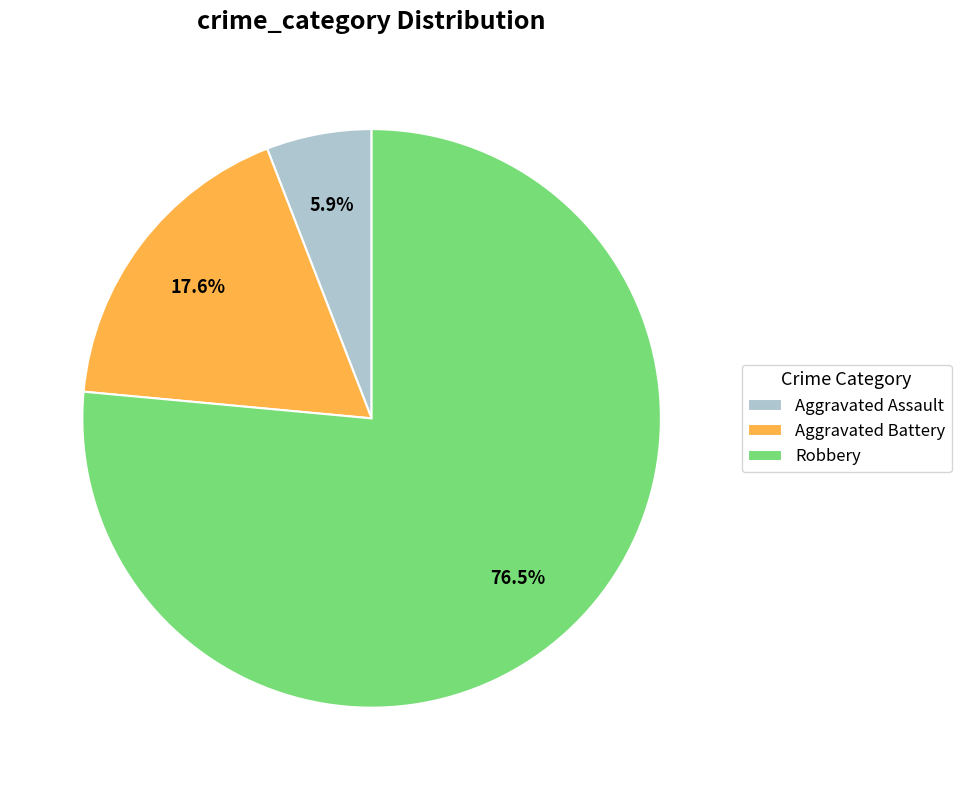

To the nearest percent, what is the difference between the largest and smallest slice percentages?

71%